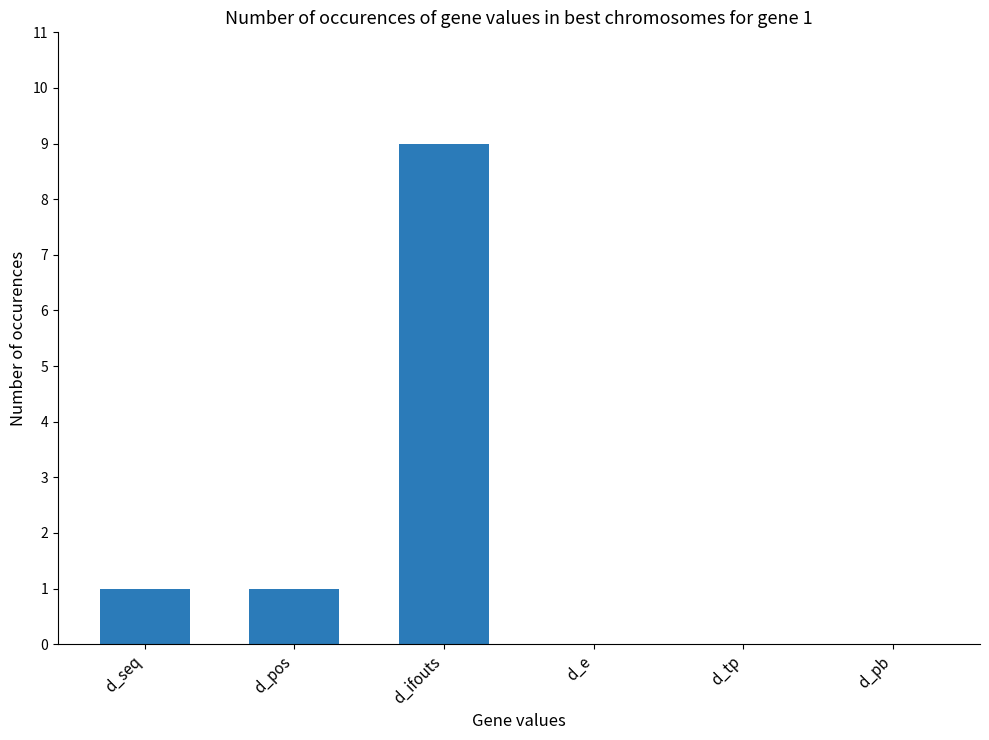

What is the average value?

2